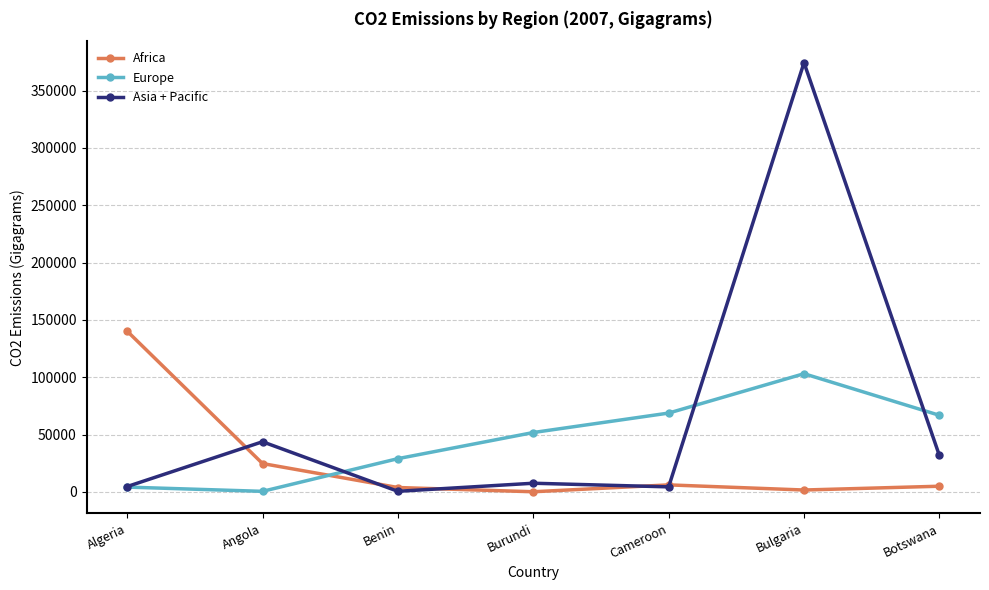

Does the chart display data point markers on the line(s)?

Yes